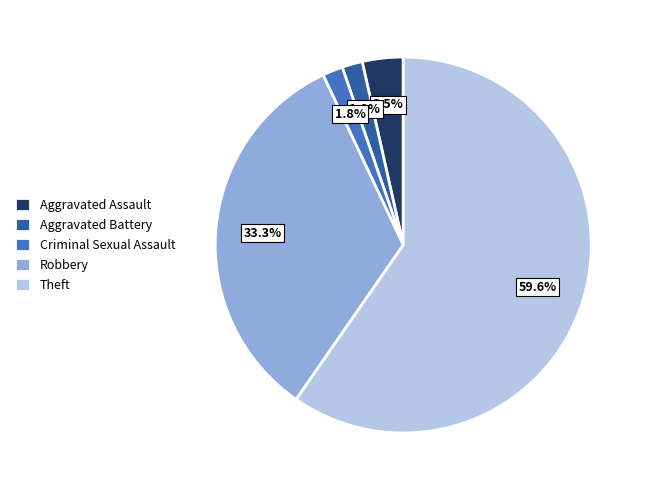

What is the largest slice in the pie chart?

Theft